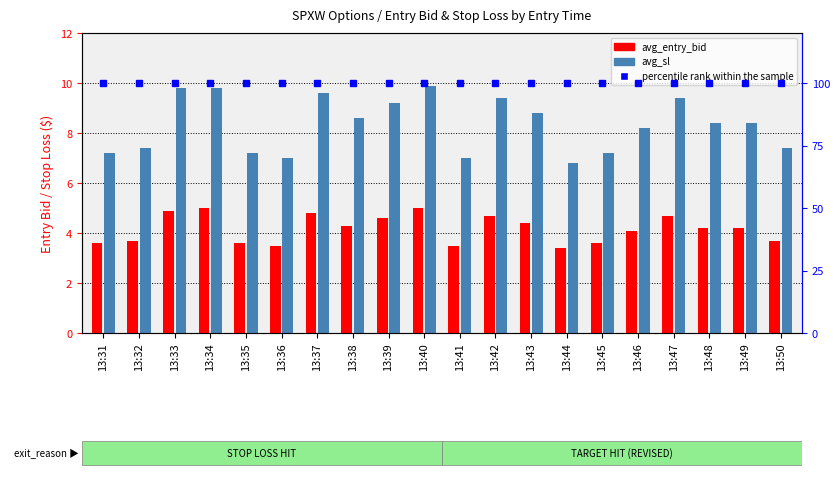

Where is avg_entry_bid nearest to the value 4?

13:46